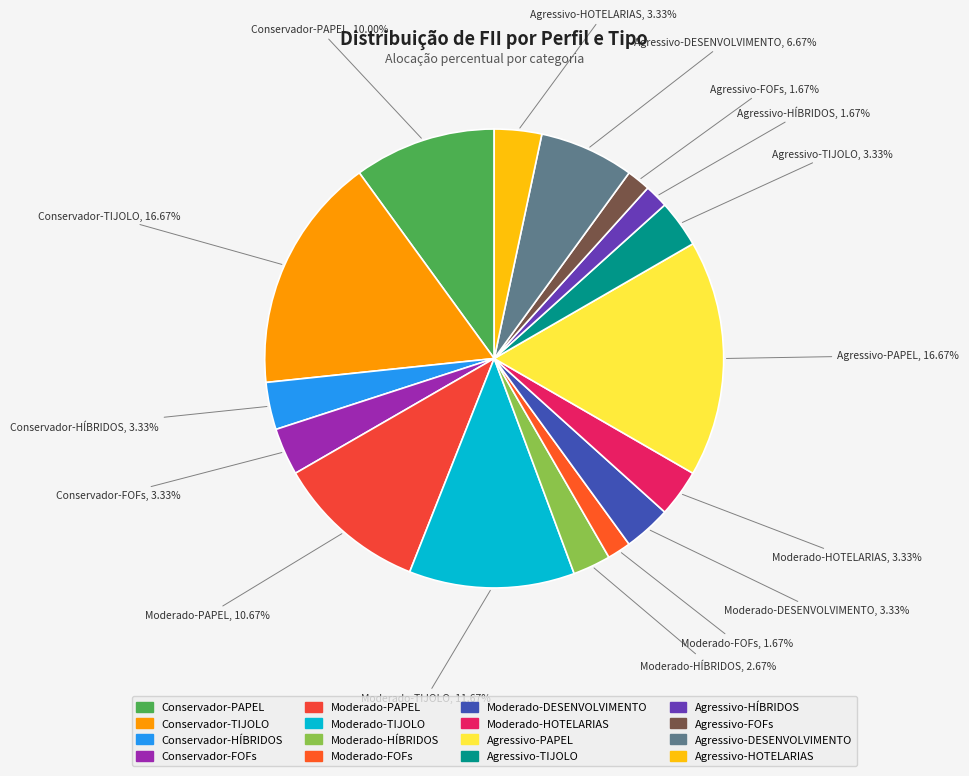

How many slices are in this pie chart?

16